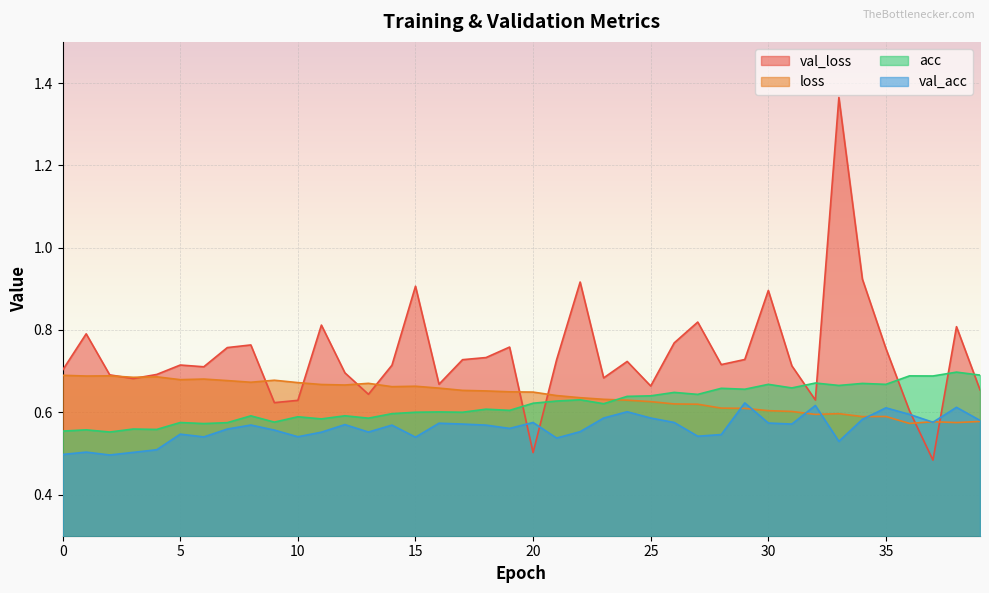

What is the difference between the maximum and minimum values in the loss series?

0.1